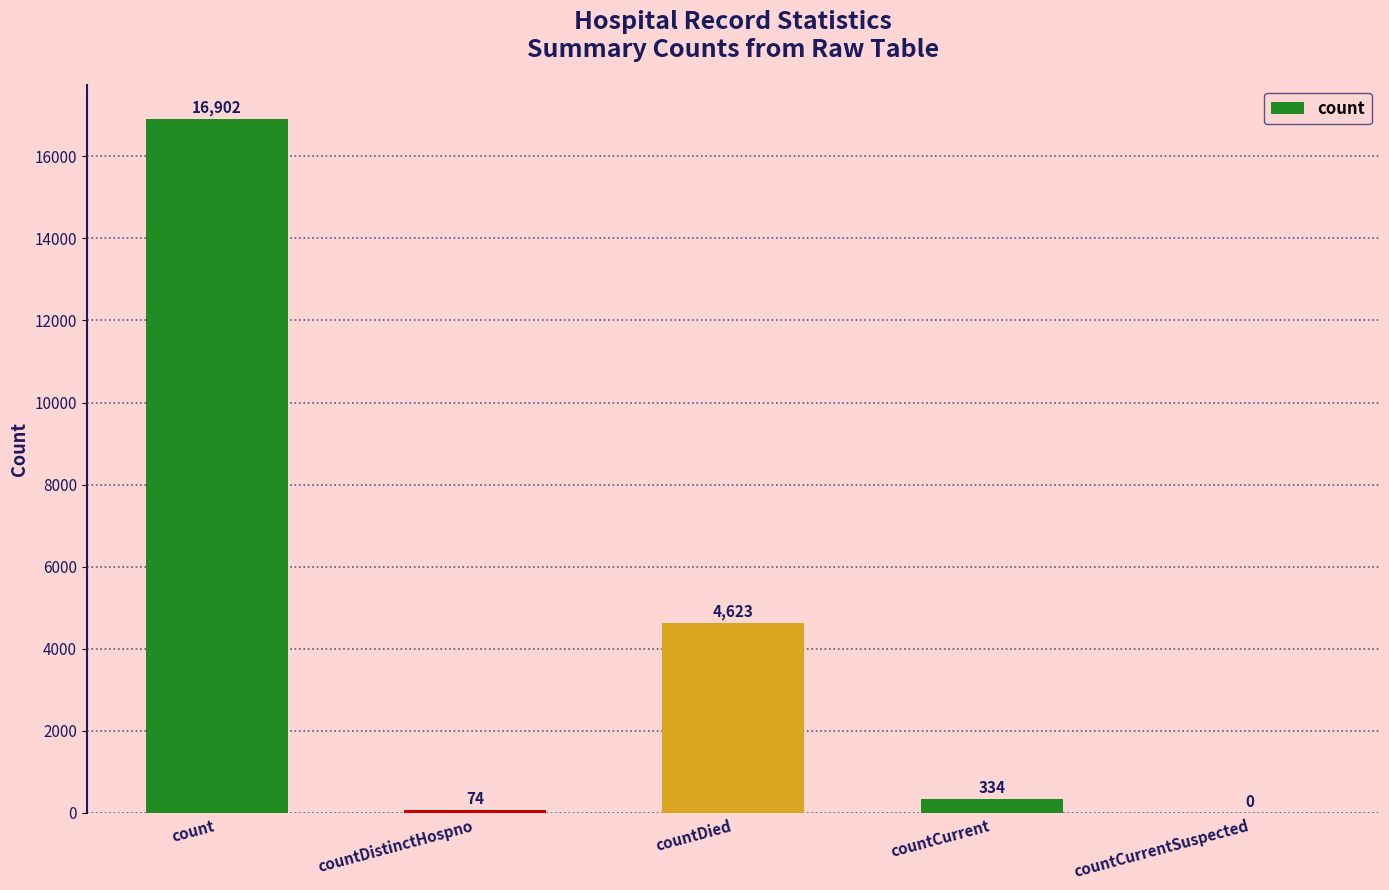

What is the sum of all values?

21933